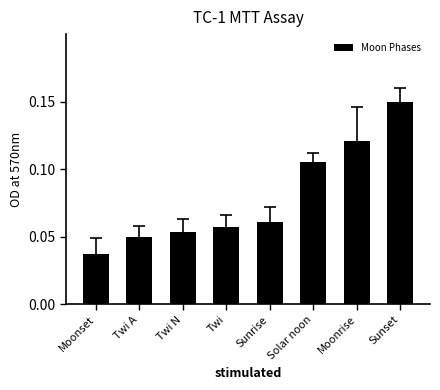

The value at Moonrise is 0.0. True or false?

False